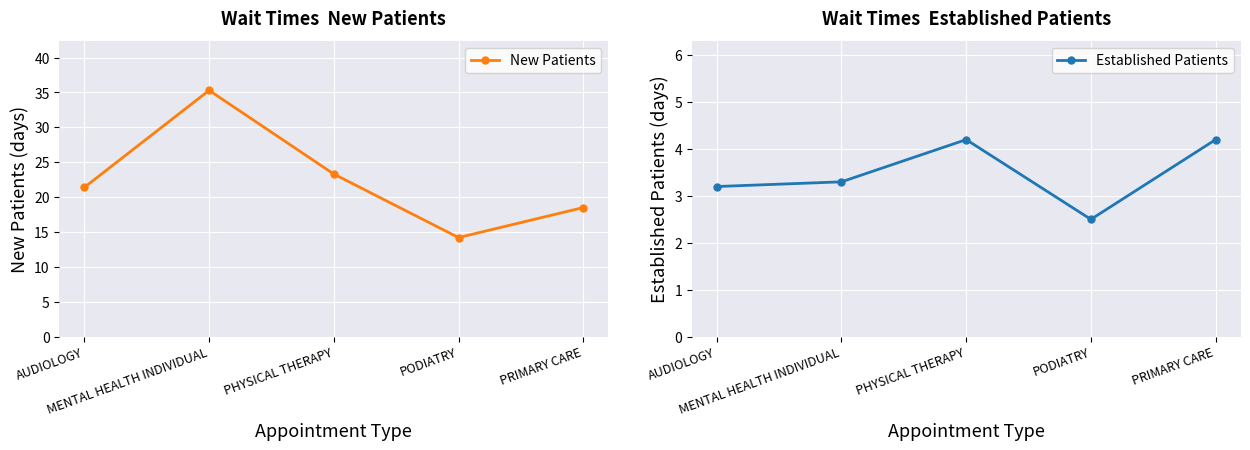

True or false: New Patients and Established Patients intersect in this chart.

False